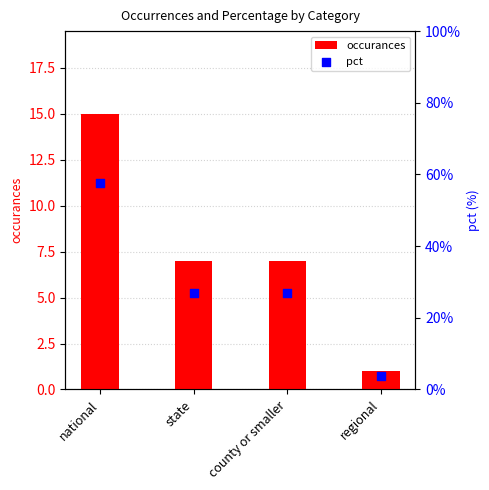

At how many categories does at least one series exceed 19?

3